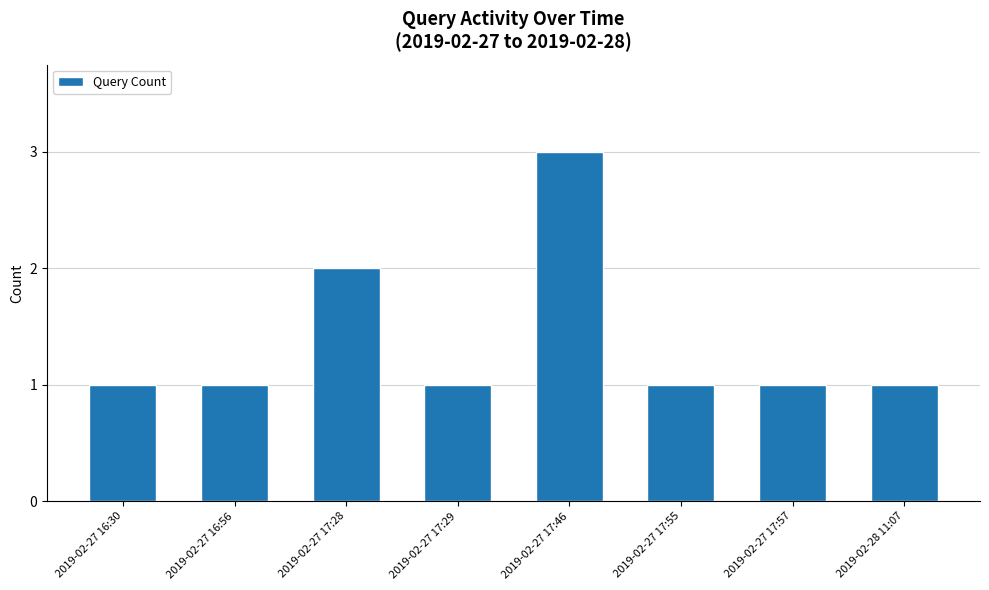

The value at 2019-02-27 17:29 is 2. True or false?

False